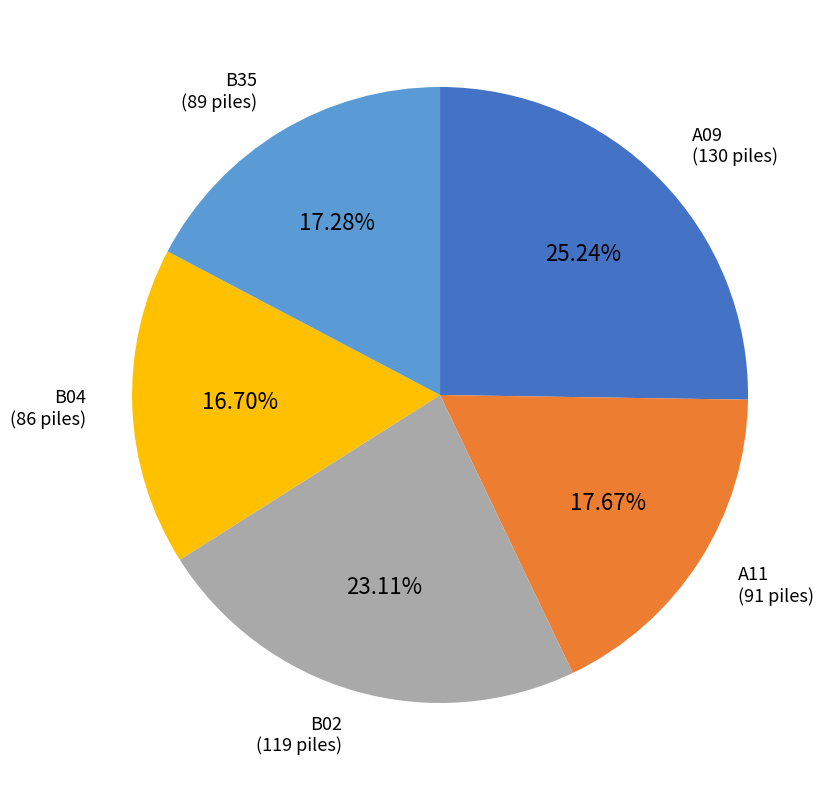

To the nearest percent, what is the average slice percentage?

20%